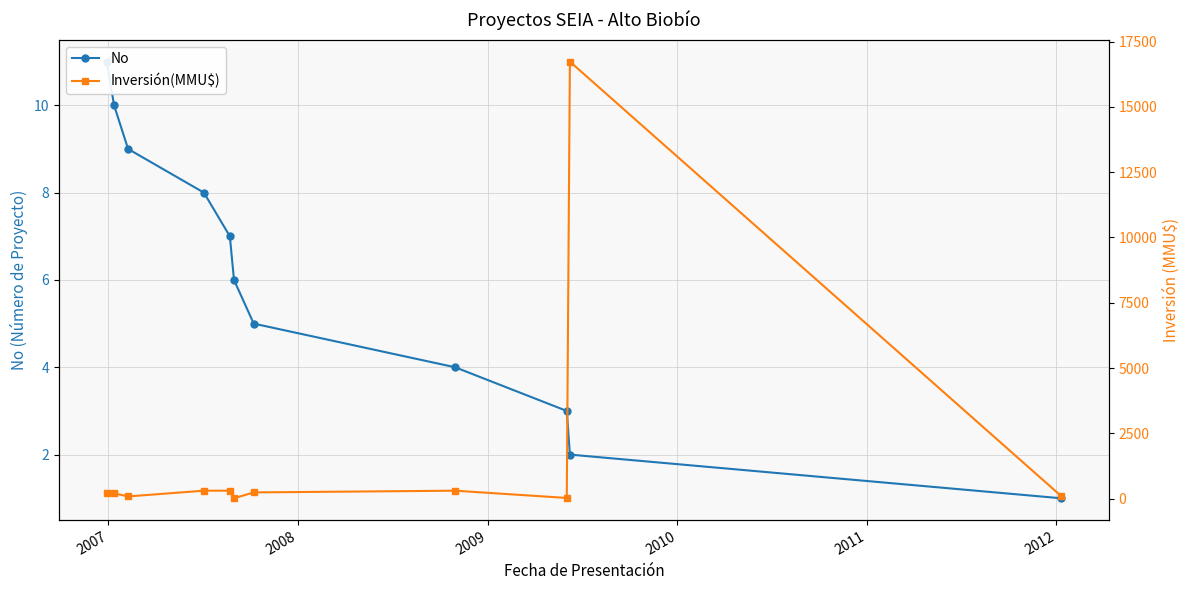

Rank the series by their maximum value, from lowest to highest.

No, Inversión(MMU$)